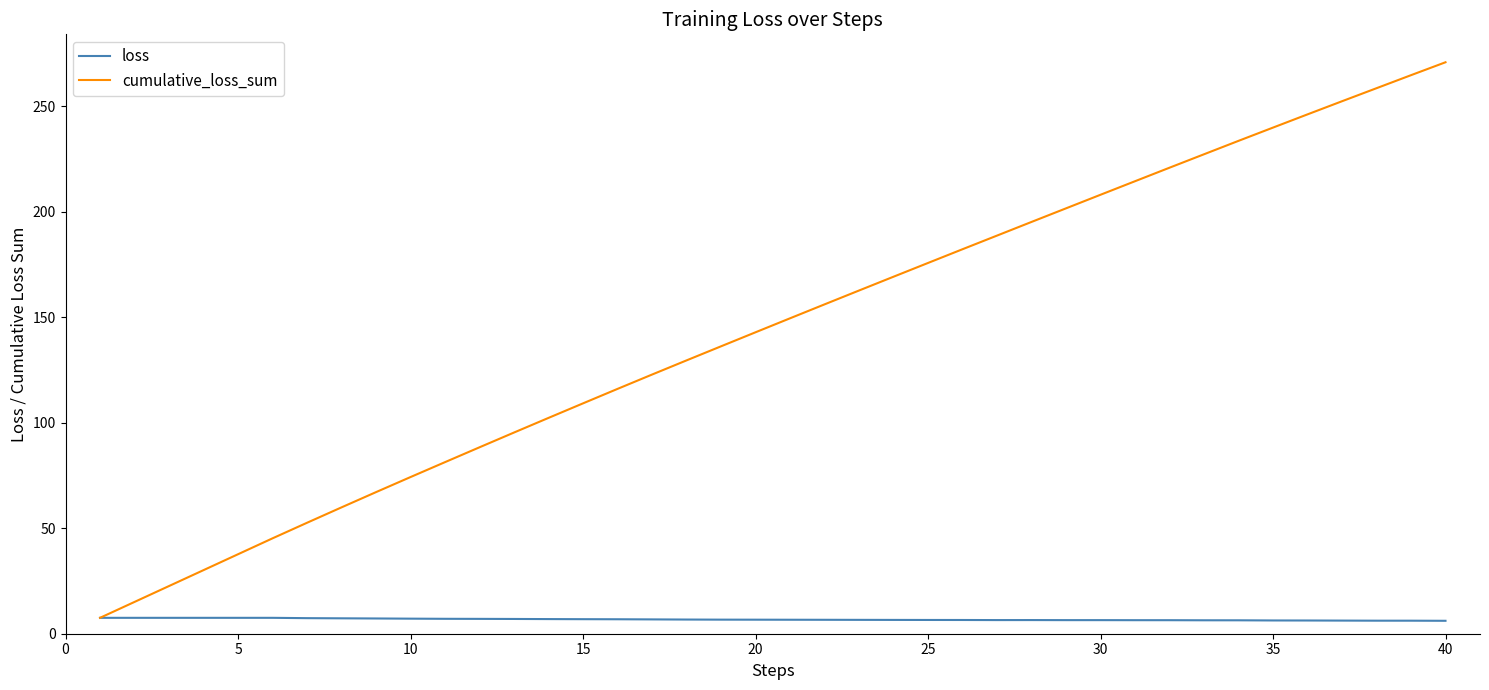

List the series in order of their peak value, lowest first.

loss, cumulative_loss_sum